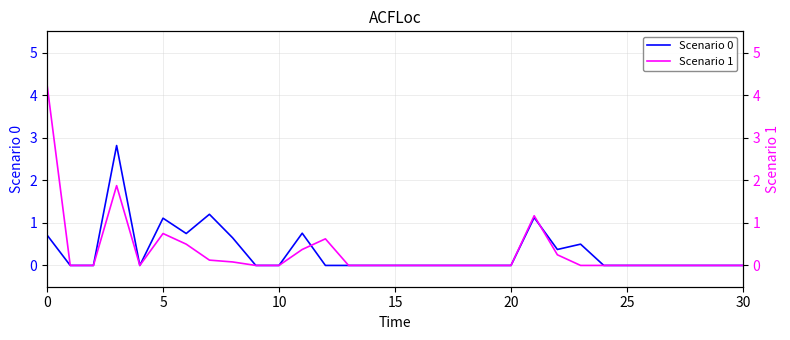

True or false: Scenario 1 and Scenario 0 cross at least once.

True